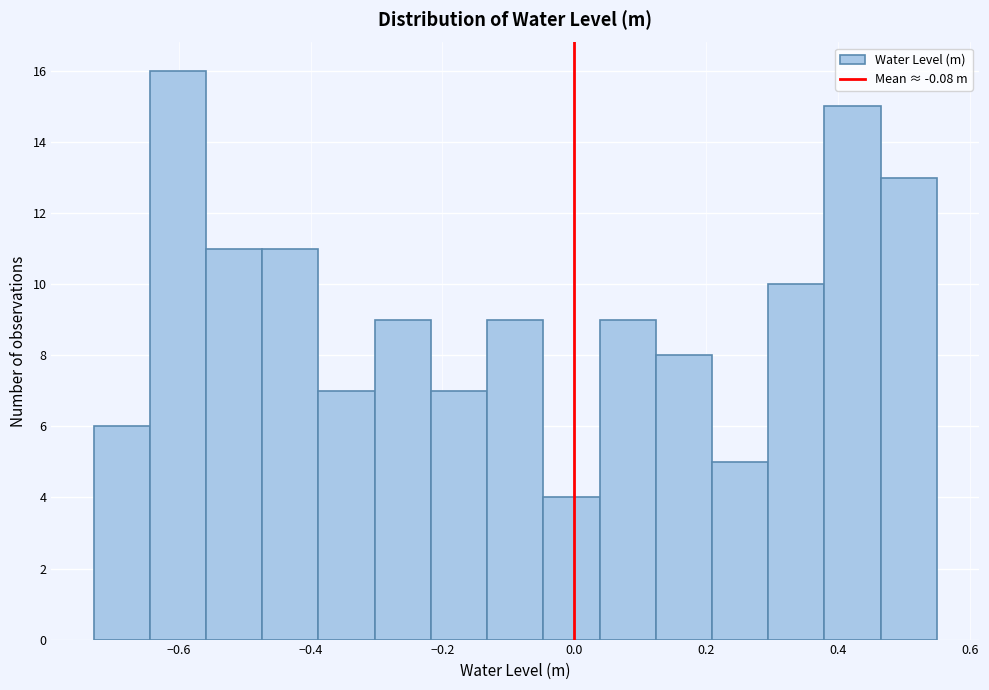

Which range on the x-axis has the tallest bar?

-0.64 to -0.56